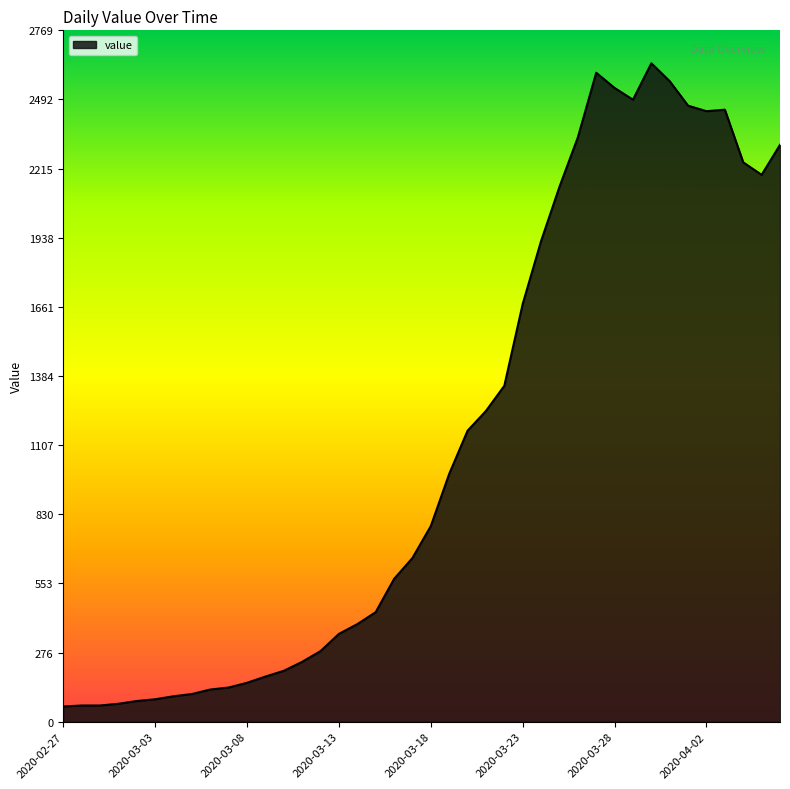

What is the maximum value shown in the chart?

2638